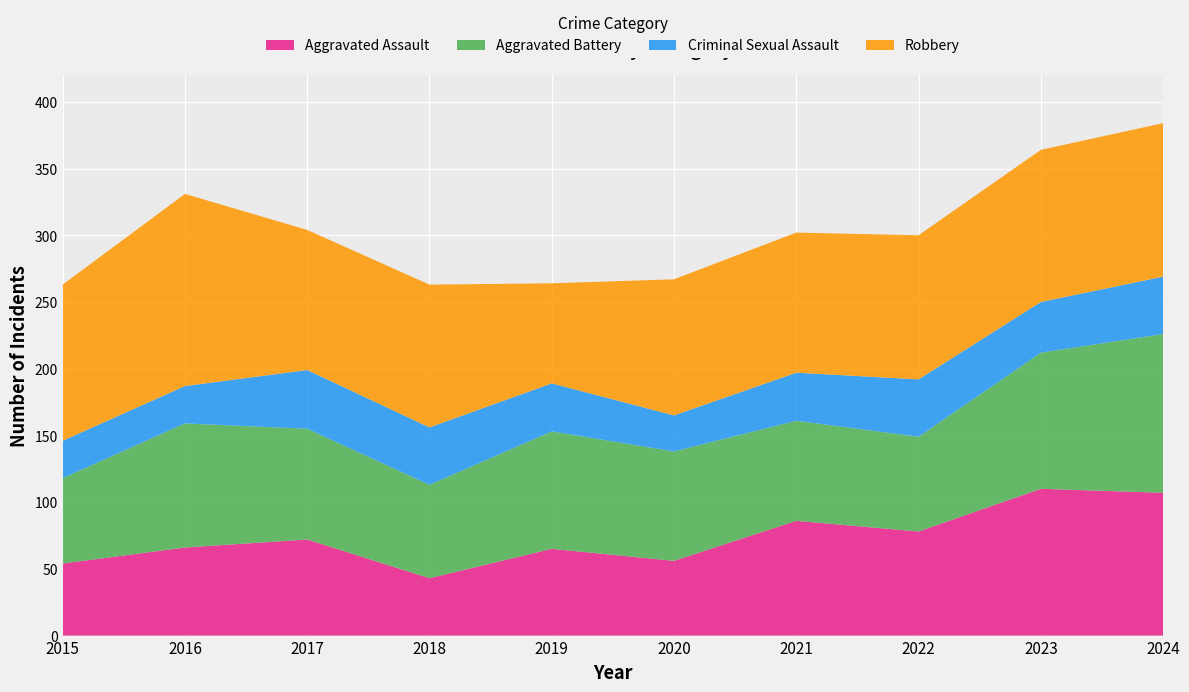

Reading left to right, transcribe all the data shown in this chart.

Aggravated Assault: 2015=54	2016=66	2017=72	2018=43	2019=65	2020=56	2021=86	2022=78	2023=110	2024=107
Aggravated Battery: 2015=64	2016=93	2017=83	2018=70	2019=88	2020=82	2021=75	2022=71	2023=102	2024=119
Criminal Sexual Assault: 2015=28	2016=28	2017=44	2018=43	2019=36	2020=27	2021=36	2022=43	2023=38	2024=43
Robbery: 2015=117	2016=144	2017=105	2018=107	2019=75	2020=102	2021=105	2022=108	2023=114	2024=115